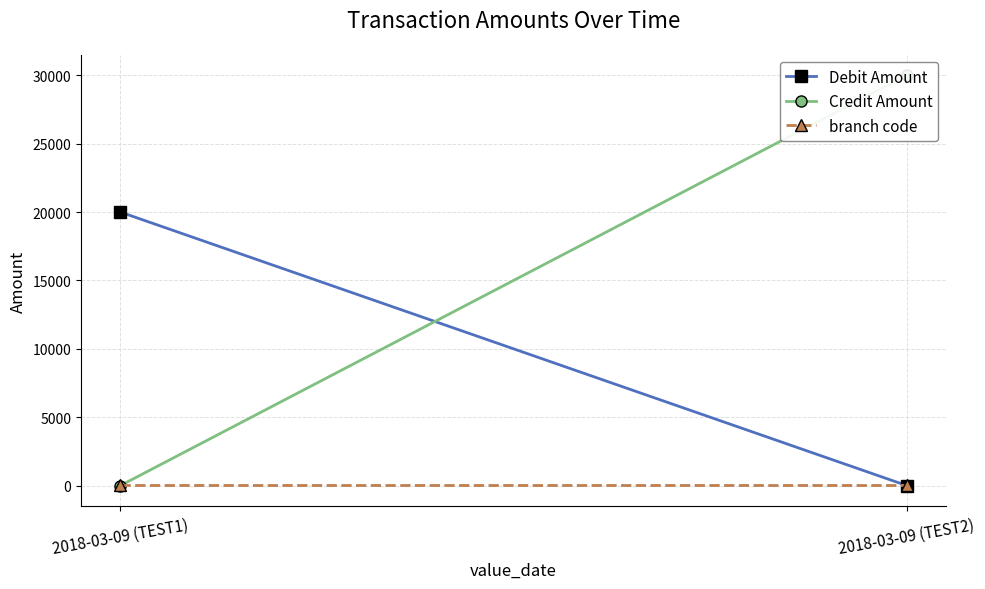

Which series has the widest spread of values?

Credit Amount